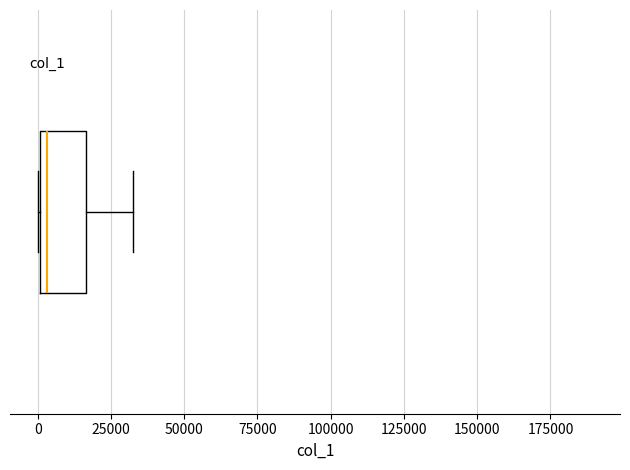

Where is the right edge of the box on the x-axis? The values are not printed on the chart, so give them approximately, as read against the axis.

15000